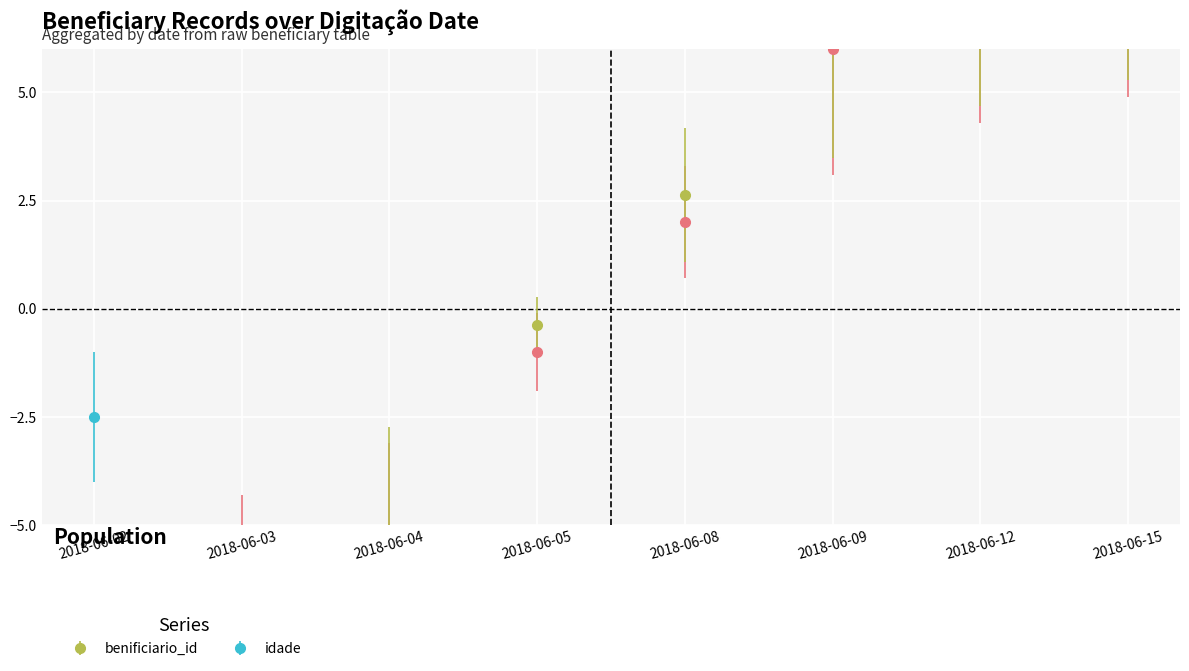

Which series has the largest total across all categories?

_NúmLinha